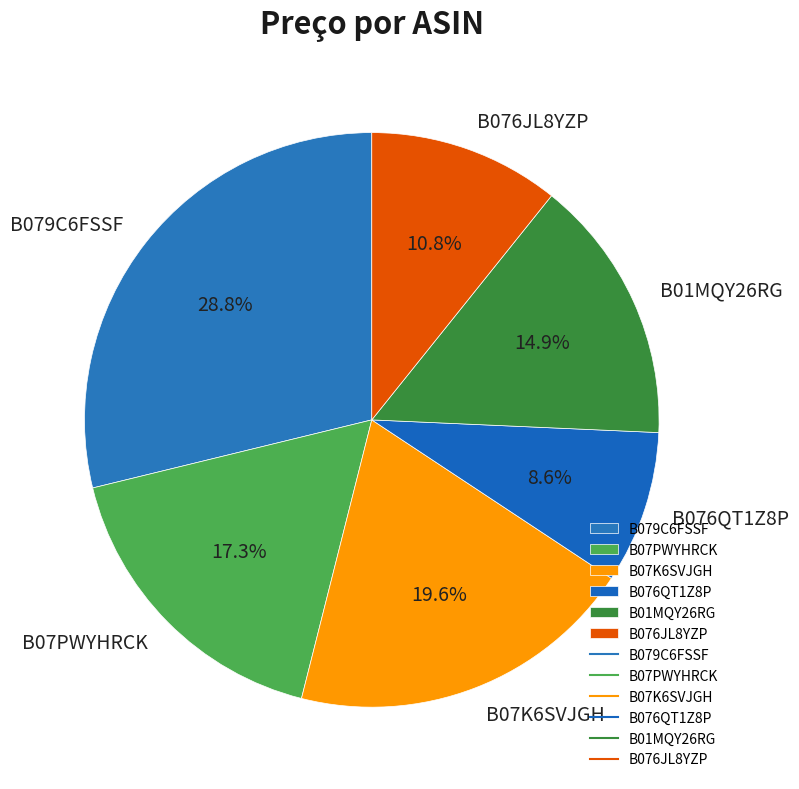

How much of the chart is everything except B076QT1Z8P?

91.4%